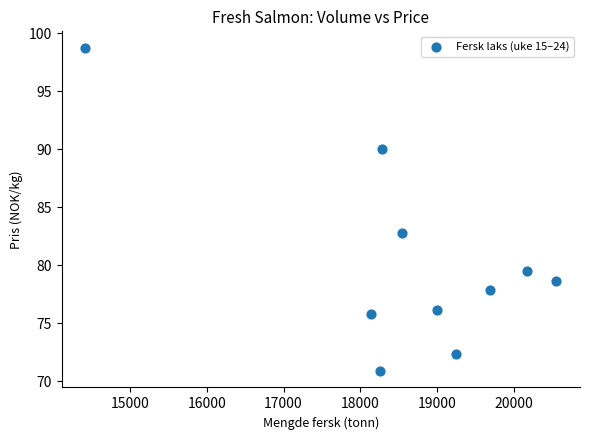

What Y value in the scatter plot is closest to 84?

82.8